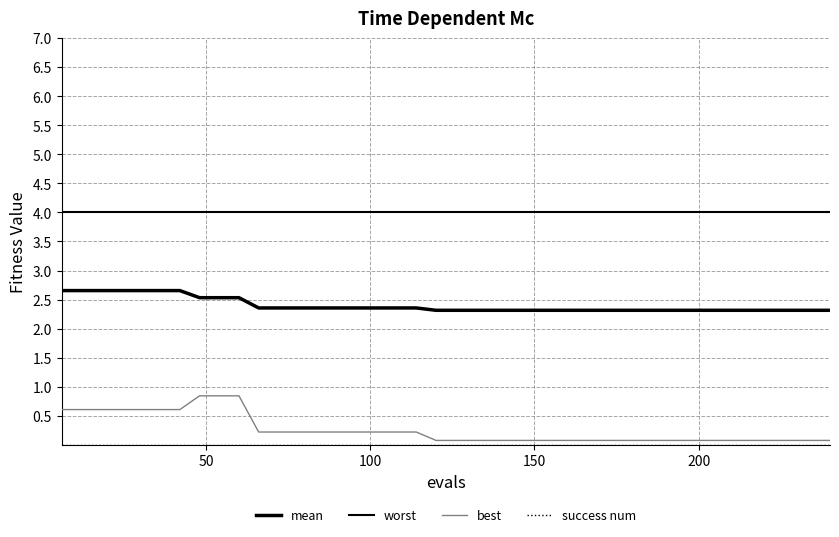

How many lines are shown in the chart?

4